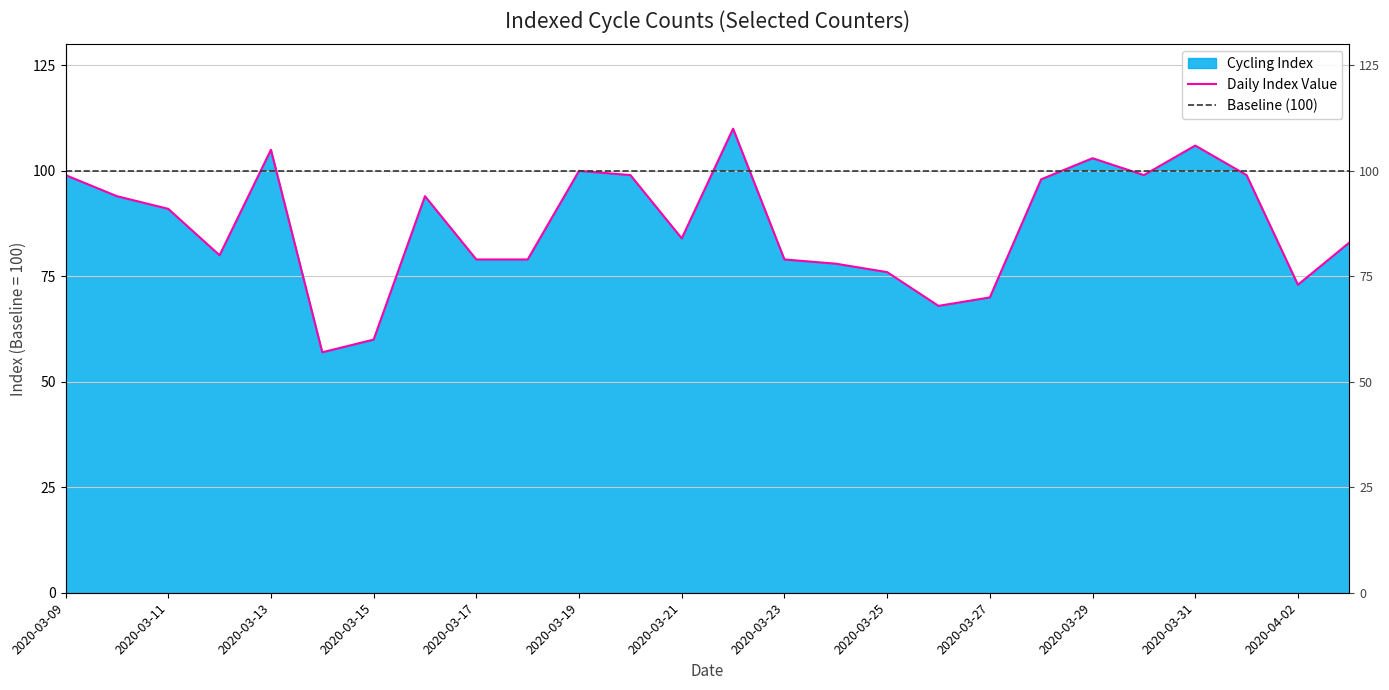

What is the label of the 25th point from the left?

2020-04-02